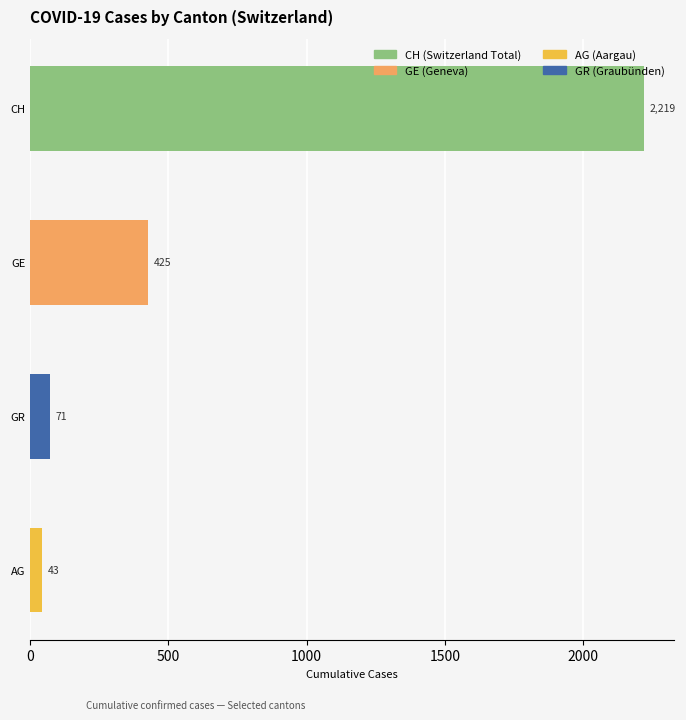

Between AG and CH, which is larger?

CH